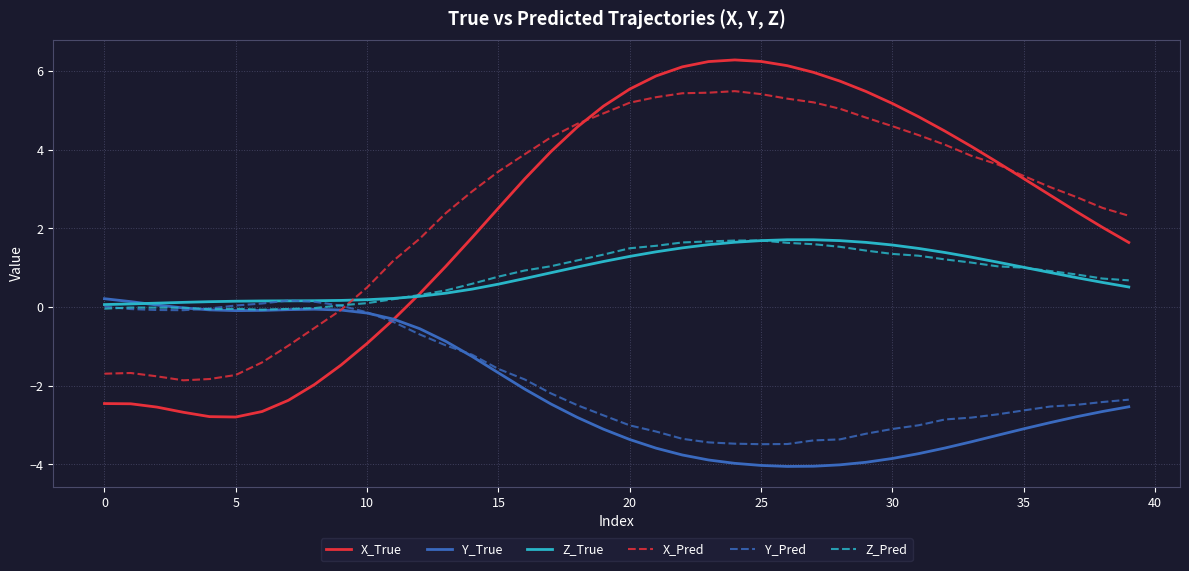

True or false: Z_True and X_Pred cross at least once.

True